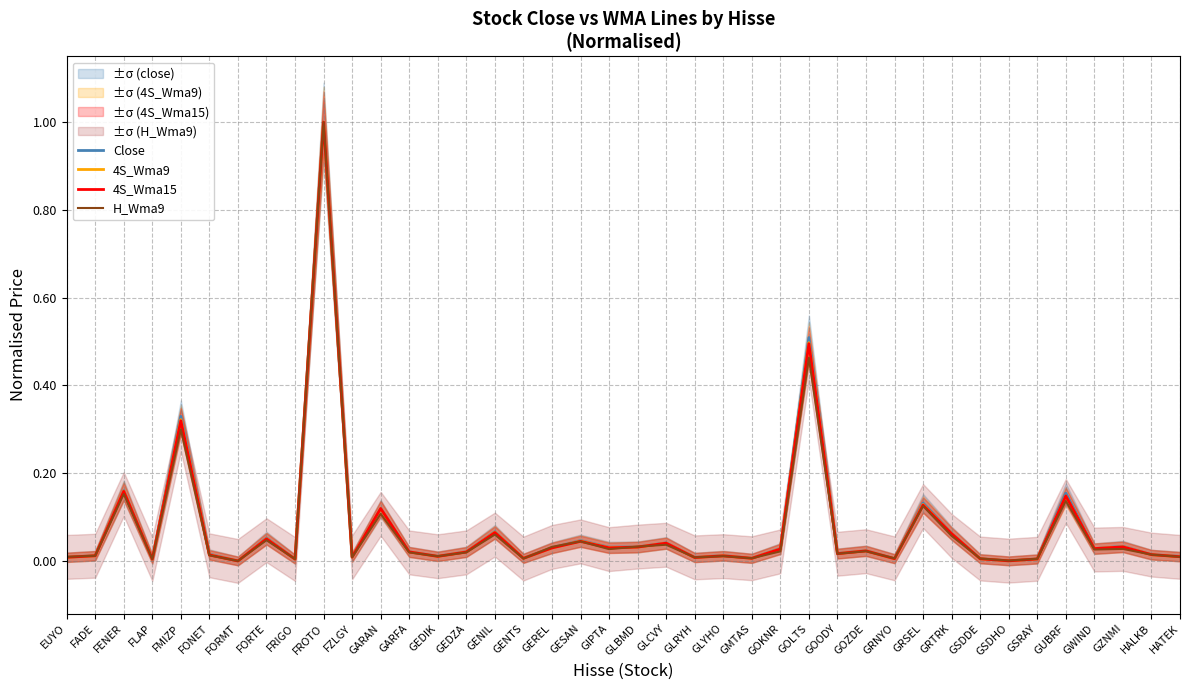

At which category is the sum across all series the highest?

FROTO